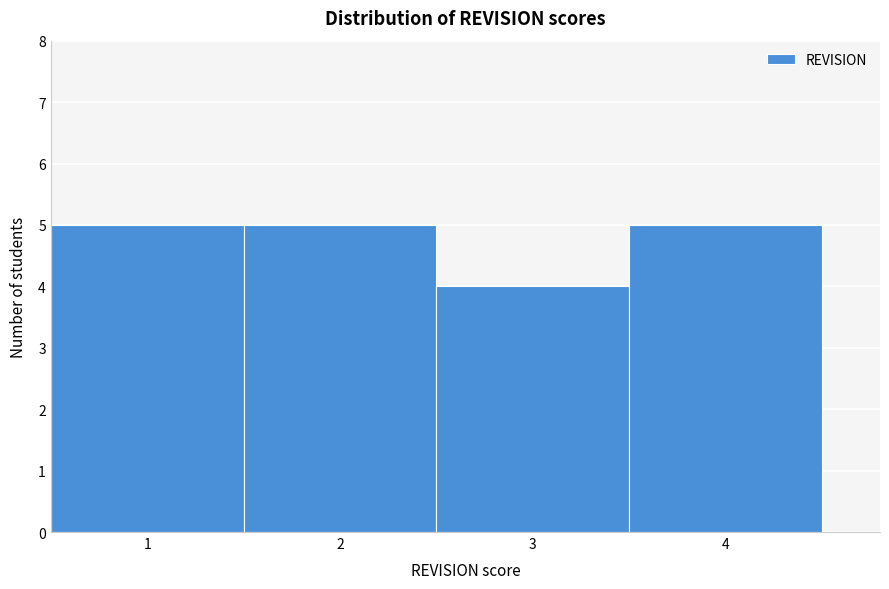

Reading left to right, transcribe this chart: for each bar, give the range it covers on the x-axis and its height. The values are not printed on the chart, so give them approximately, as read against the axis.

0.5 to 1.5: 5
1.5 to 2.5: 5
2.5 to 3.5: 4
3.5 to 4.5: 5